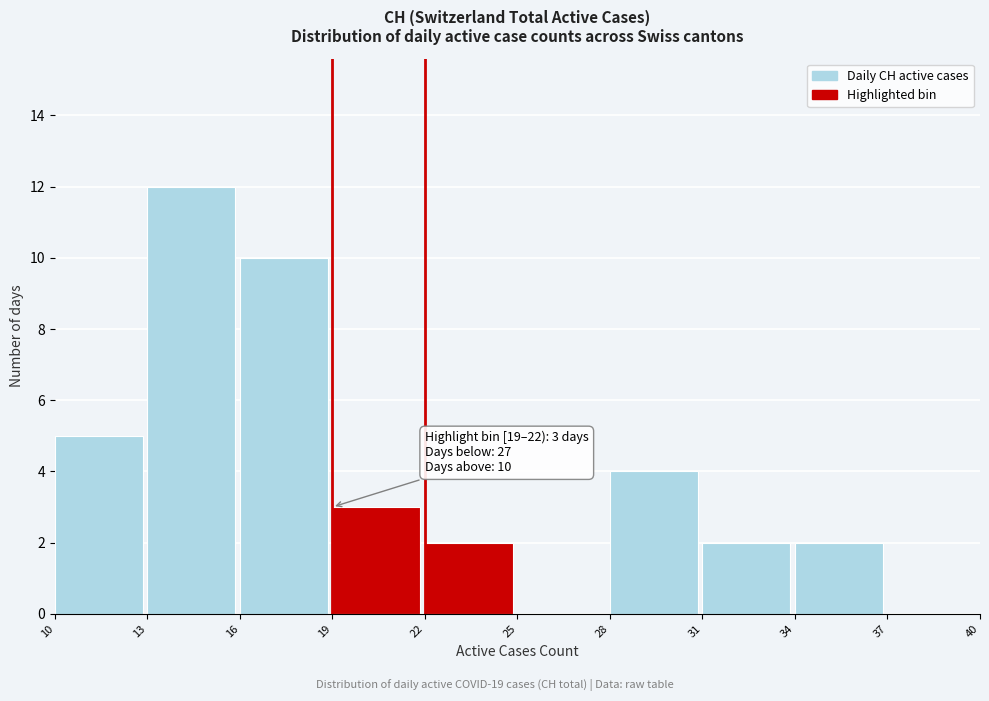

Which range on the x-axis has the tallest bar?

13 to 16